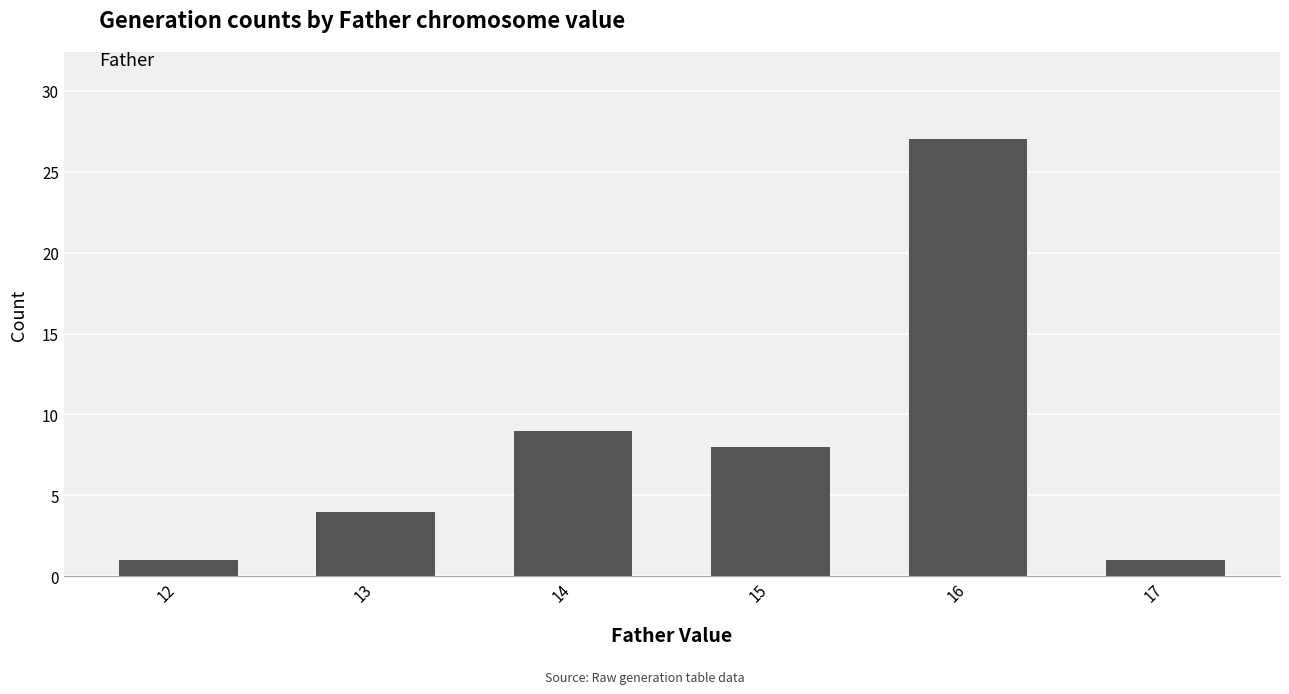

What is the difference between the maximum and minimum values?

26